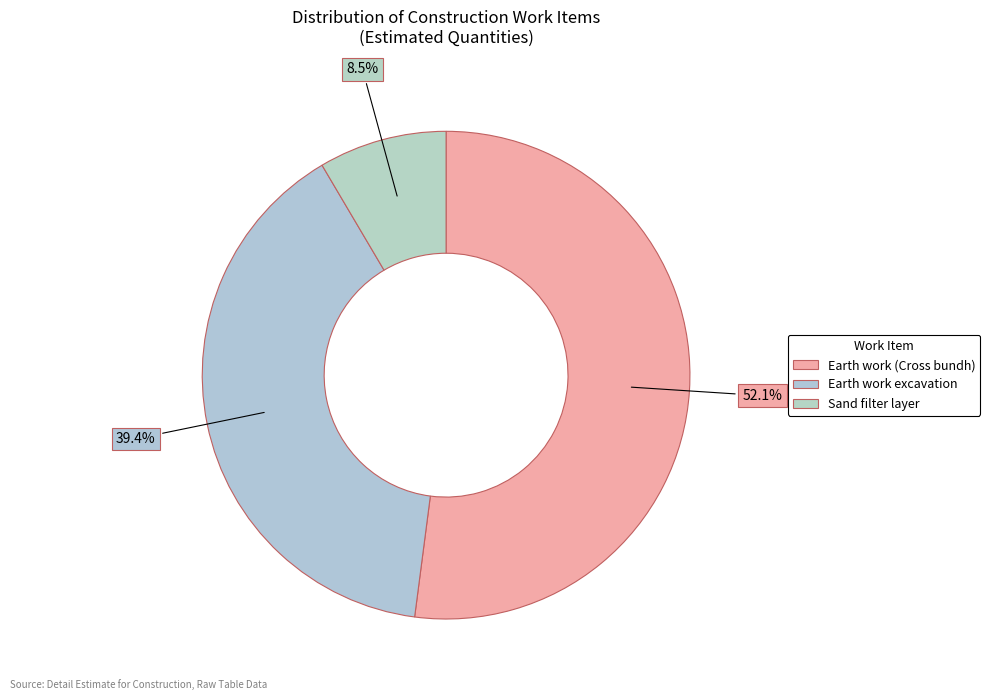

What is the change in value from Earth work (Cross bundh) to Sand filter layer?

-1240.2